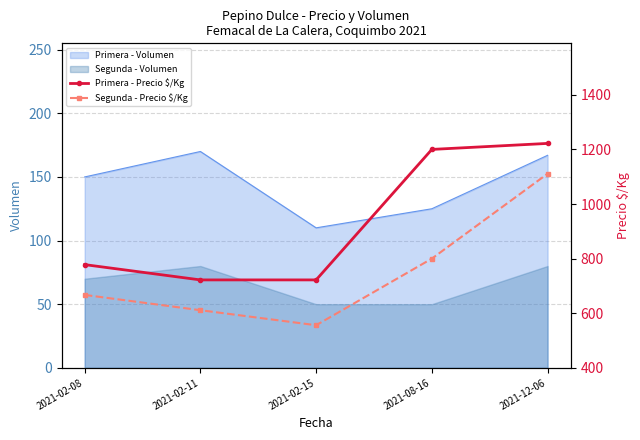

True or false: Primera - Volumen and Segunda - Volumen intersect in this chart.

False